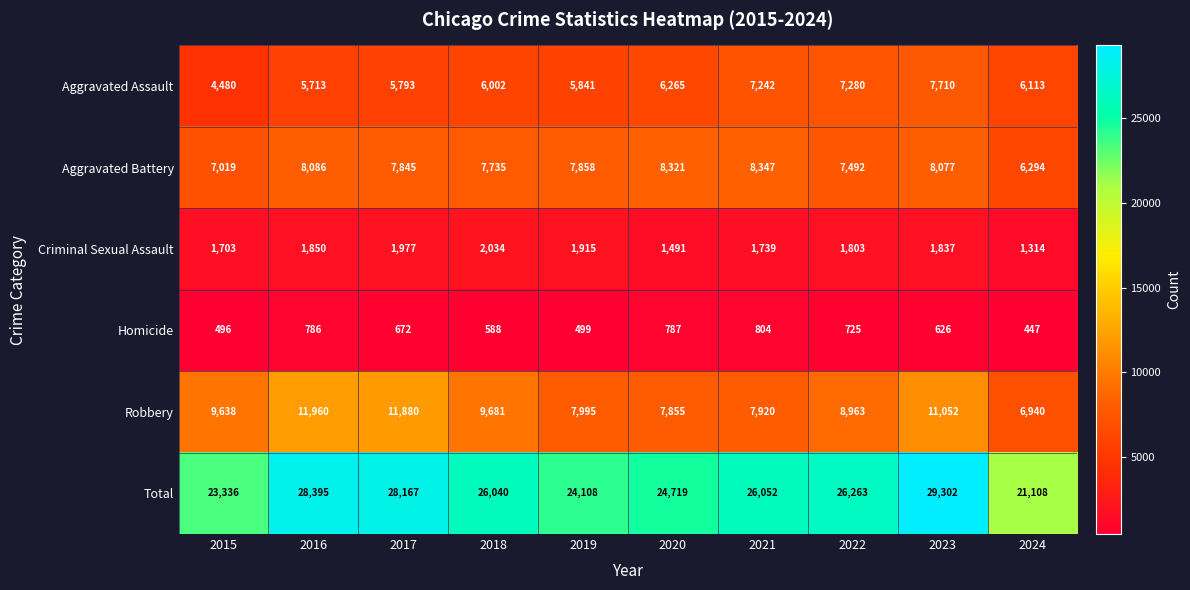

How many data points does each series have?

10